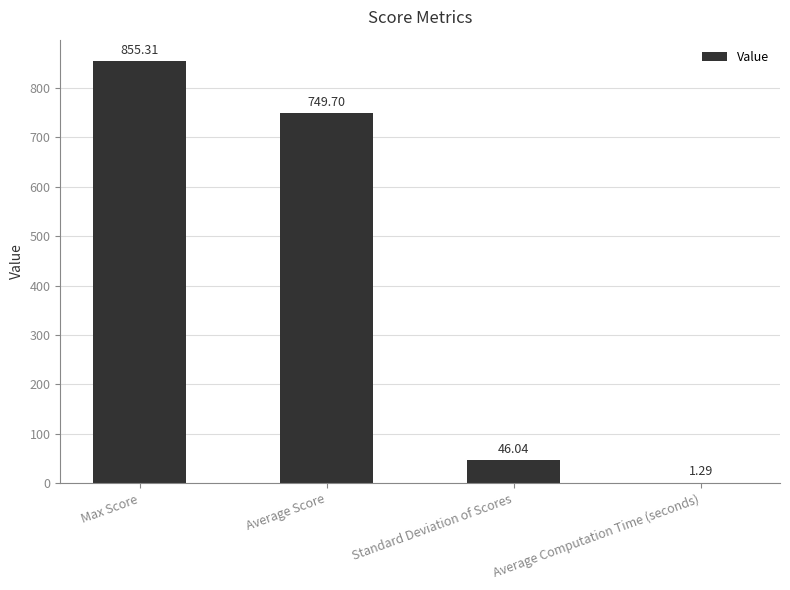

At which label is the value closest to 428?

Average Score